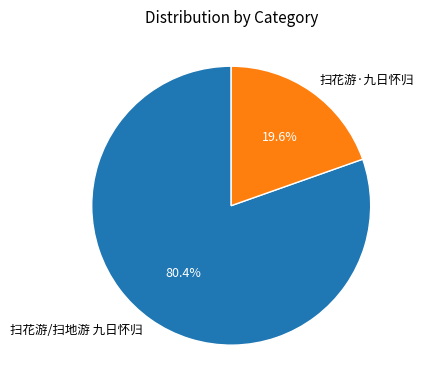

How many slices are in this pie chart?

2